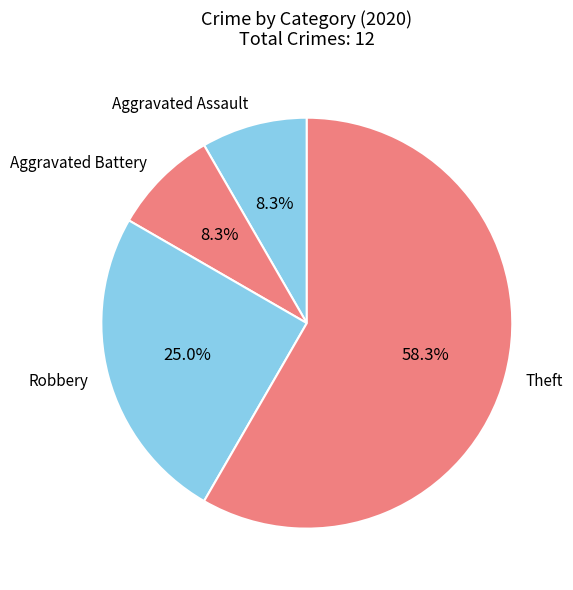

Which slice represents more than half of the pie?

Theft